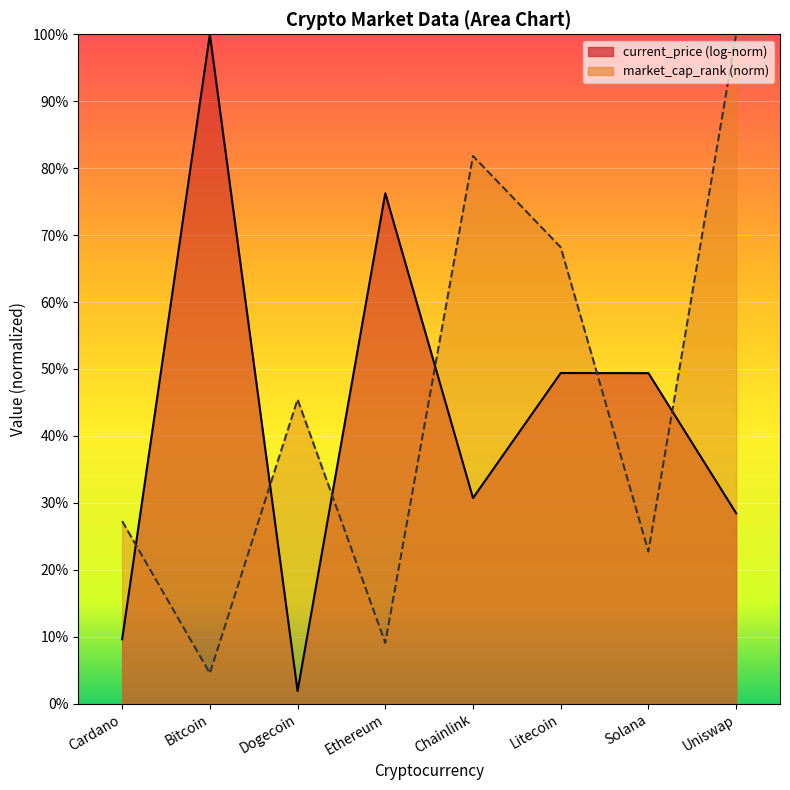

What is the label of the 2nd point from the right?

Solana